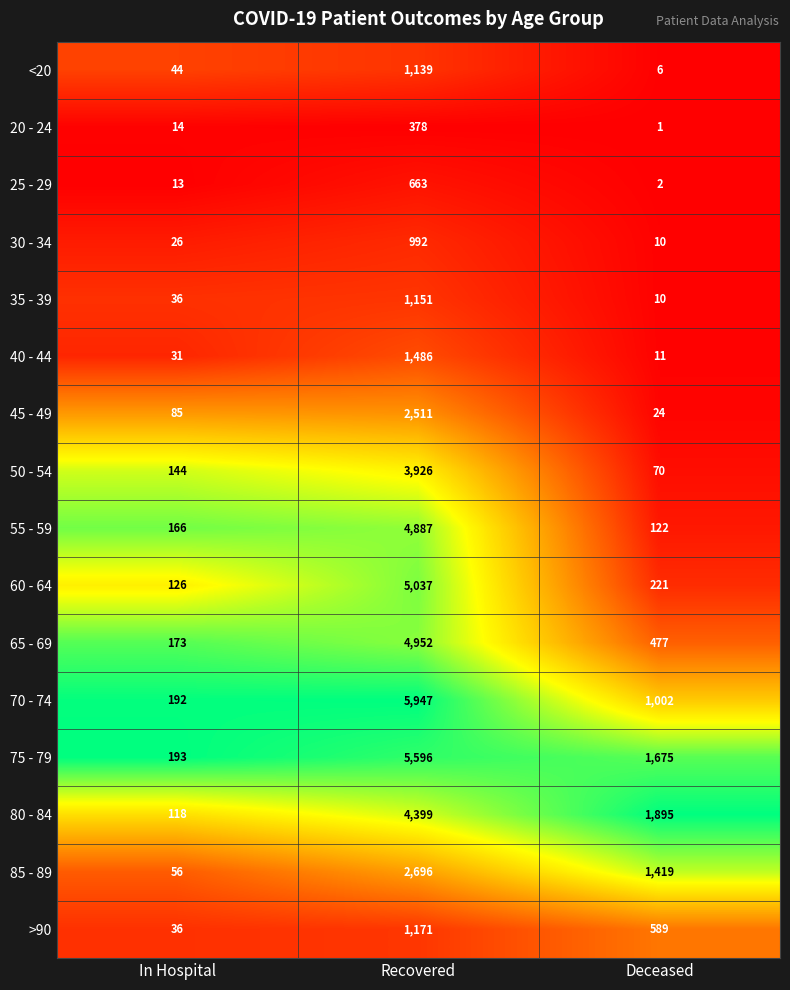

At Recovered, list the series in order from smallest to largest.

20 - 24, 25 - 29, 30 - 34, <20, 35 - 39, >90, 40 - 44, 45 - 49, 85 - 89, 50 - 54, 80 - 84, 55 - 59, 65 - 69, 60 - 64, 75 - 79, 70 - 74